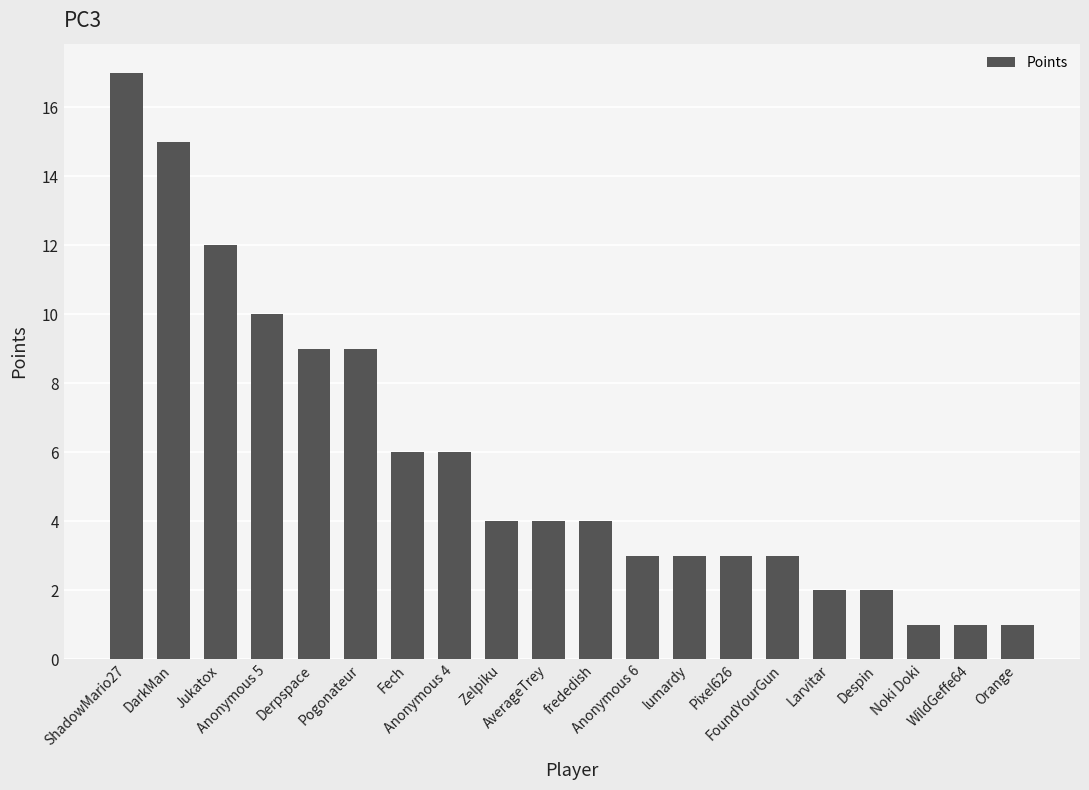

What is the difference between the values at Zelpiku and Pixel626?

1